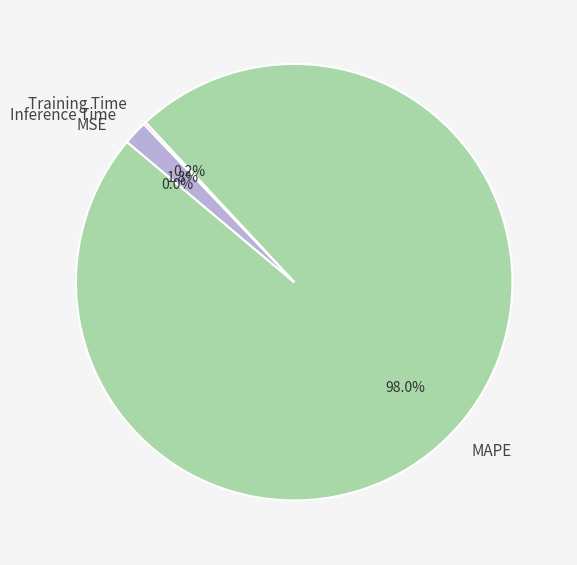

Between Inference Time and MAPE, which is larger?

MAPE